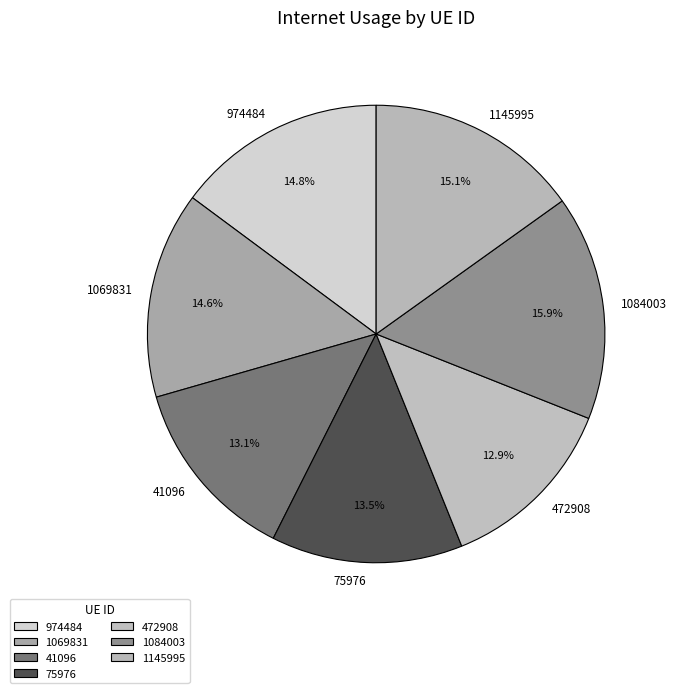

How many slices are in this pie chart?

7